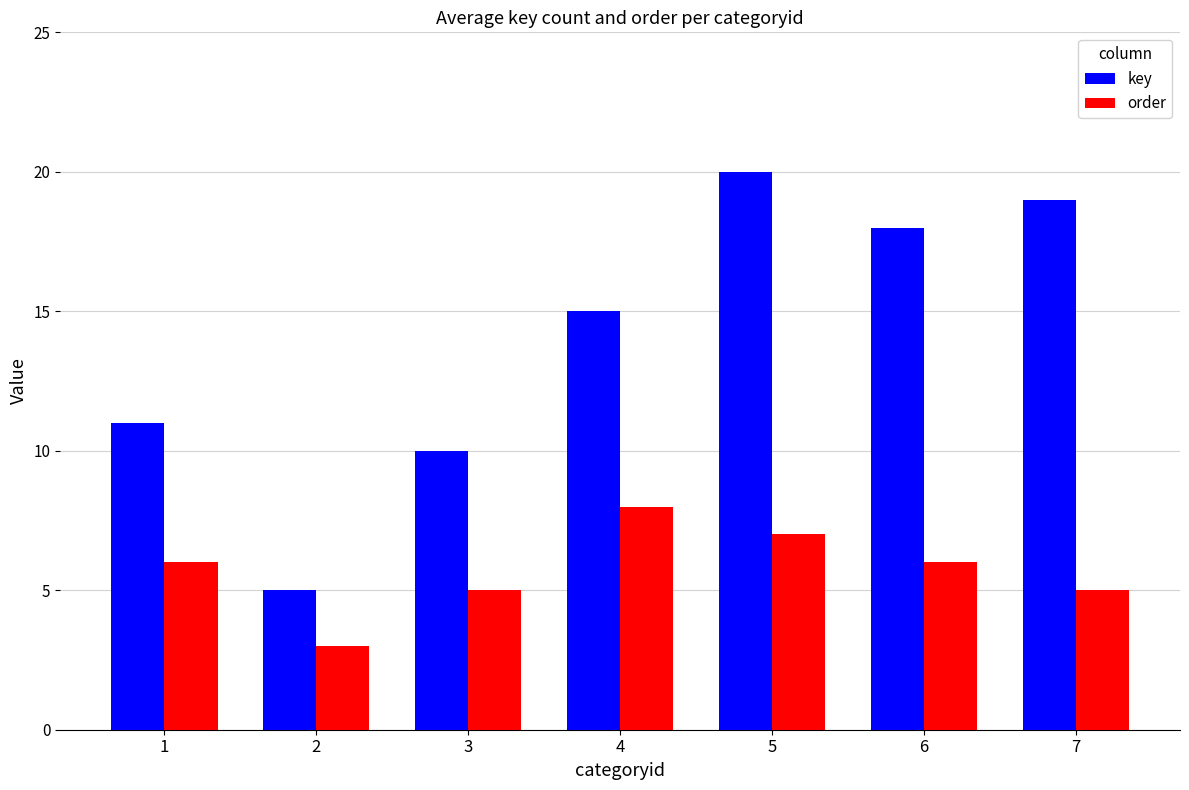

What is the total value across all series at 6?

24